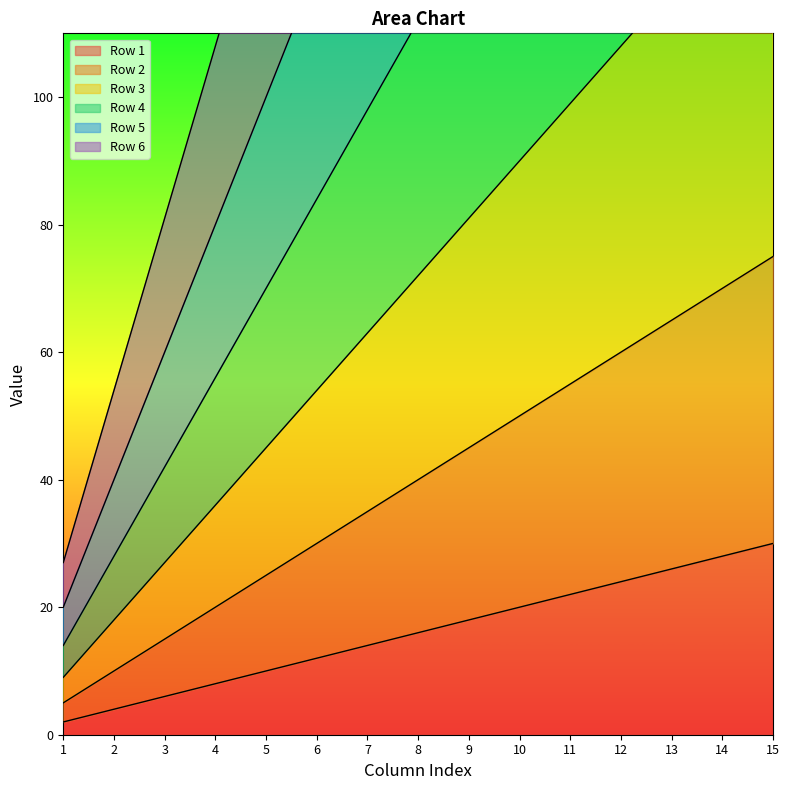

Rank the series at 13 from lowest to highest value.

Row 1, Row 2, Row 3, Row 4, Row 5, Row 6